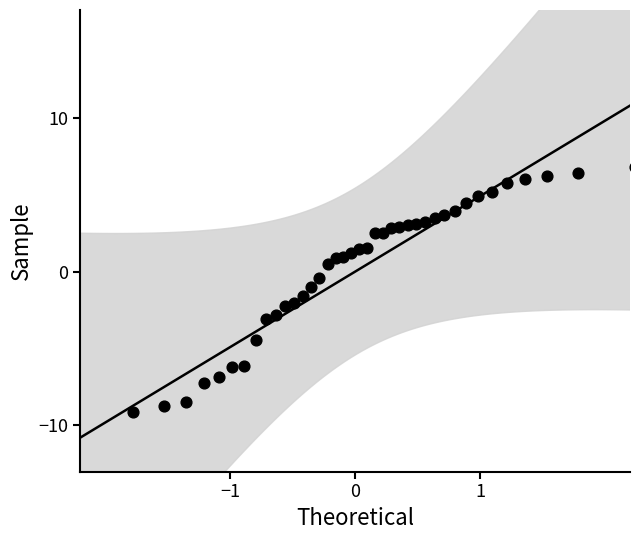

What is the range of Y values (max minus min)?

19.9